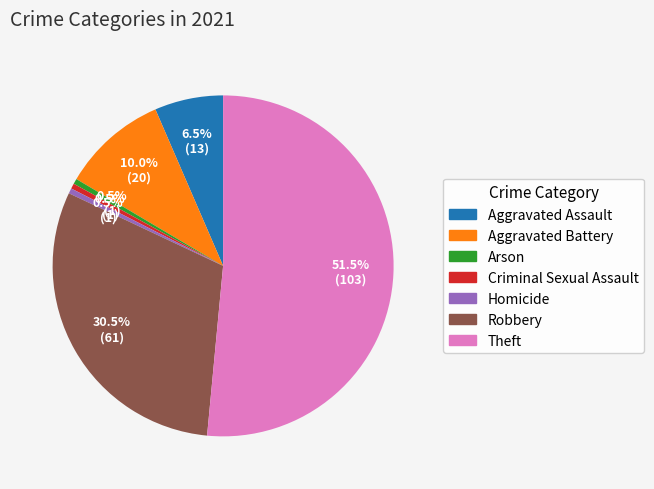

Count the number of slices in the pie.

7